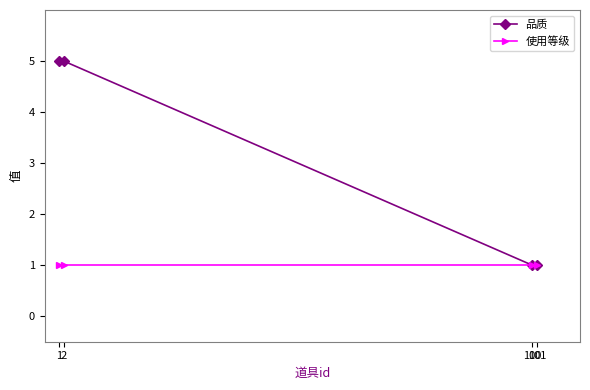

What are all the series names shown in the legend?

品质, 使用等级